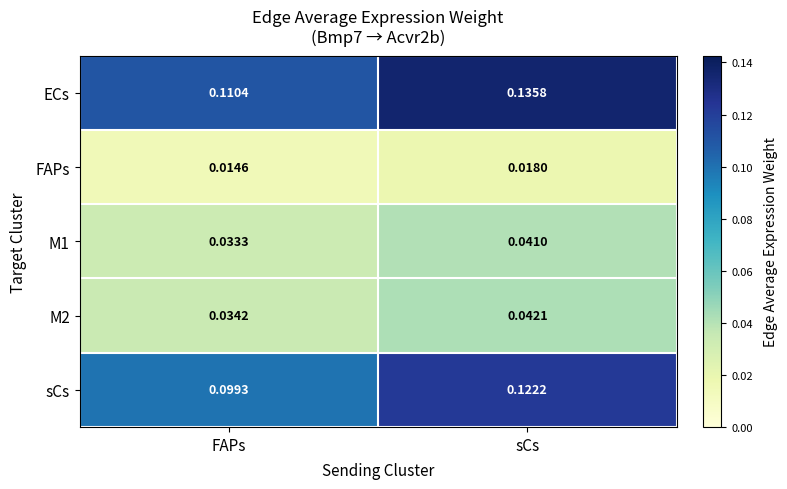

At which category does the chart reach its peak across all series?

sCs